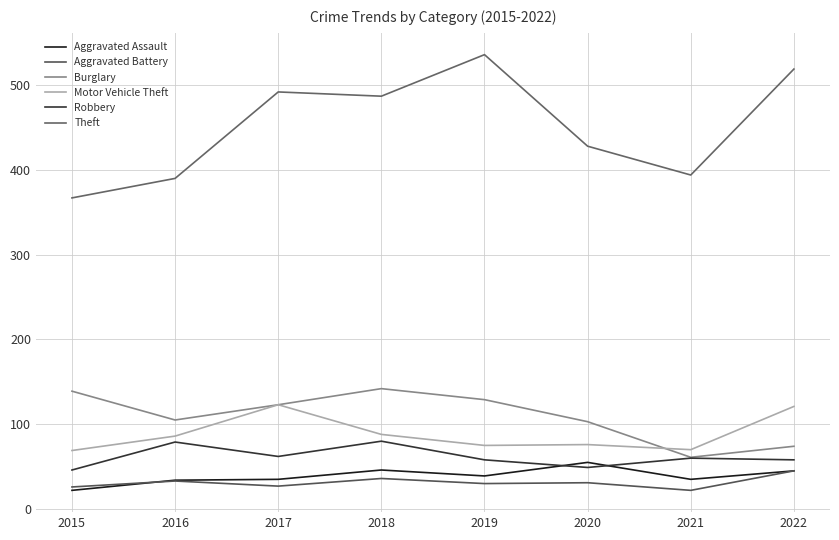

True or false: Burglary and Motor Vehicle Theft intersect in this chart.

True